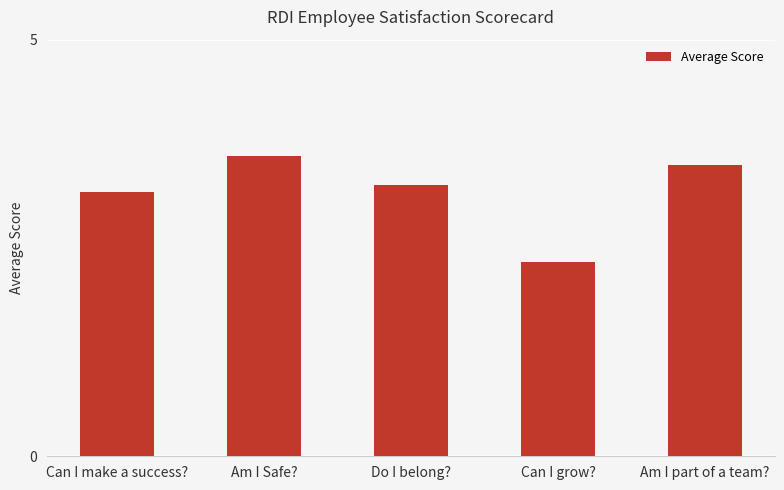

What is the label of the 1st bar from the right?

Am I part of a team?